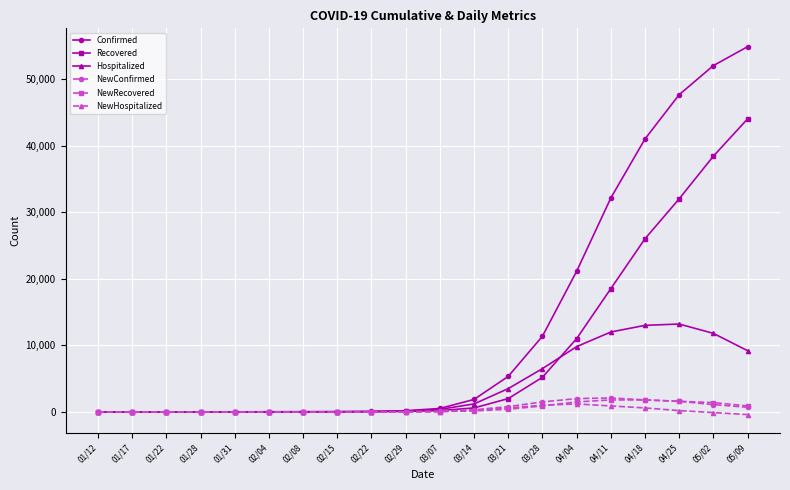

Which series has the widest spread of values?

Confirmed